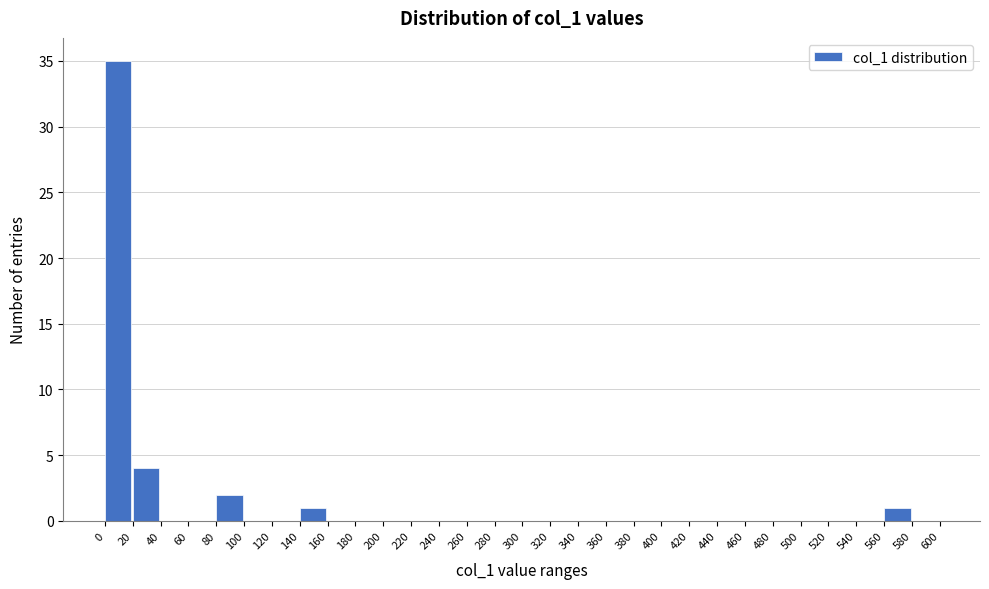

Reading left to right, transcribe this chart: for each bar, give the range it covers on the x-axis and its height. The values are not printed on the chart, so give them approximately, as read against the axis.

0 to 20: 35
20 to 40: 4
40 to 60: 0
60 to 80: 0
80 to 100: 2
100 to 120: 0
120 to 140: 0
140 to 160: 1
160 to 180: 0
180 to 200: 0
200 to 220: 0
220 to 240: 0
240 to 260: 0
260 to 280: 0
280 to 300: 0
300 to 320: 0
320 to 340: 0
340 to 360: 0
360 to 380: 0
380 to 400: 0
400 to 420: 0
420 to 440: 0
440 to 460: 0
460 to 480: 0
480 to 500: 0
500 to 520: 0
520 to 540: 0
540 to 560: 0
560 to 580: 1
580 to 600: 0